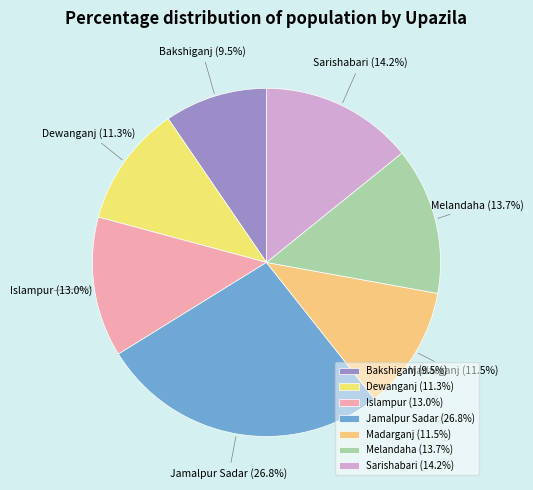

Does Jamalpur Sadar account for over 50% of the chart?

No